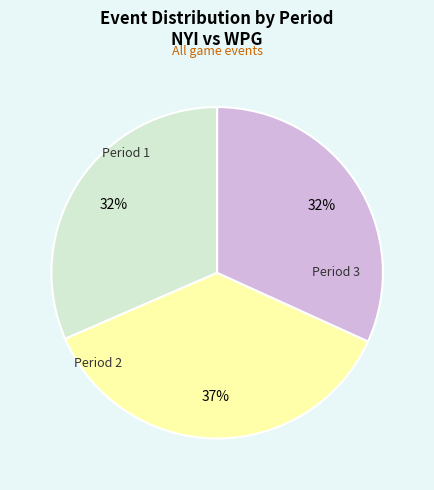

To the nearest percent, what is the difference between the largest and smallest slice percentages?

5%